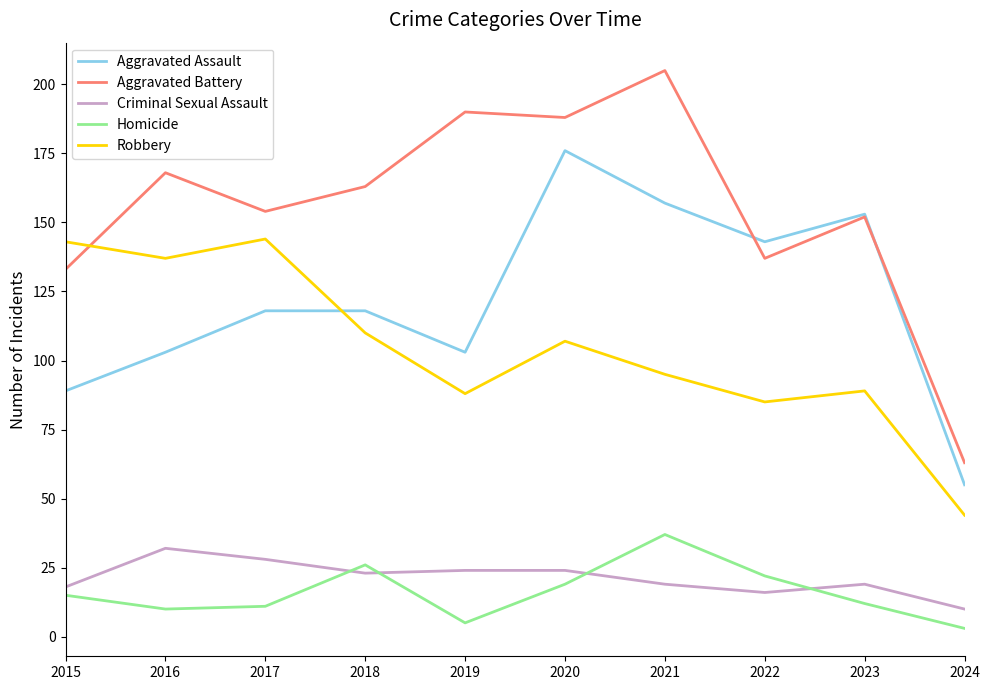

Does the chart display data point markers on the line(s)?

No